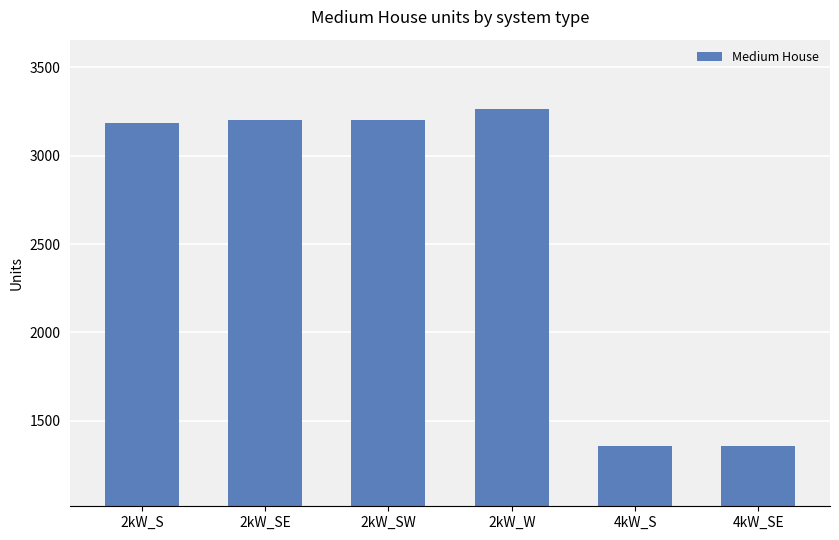

Does the chart contain stacked bars?

No